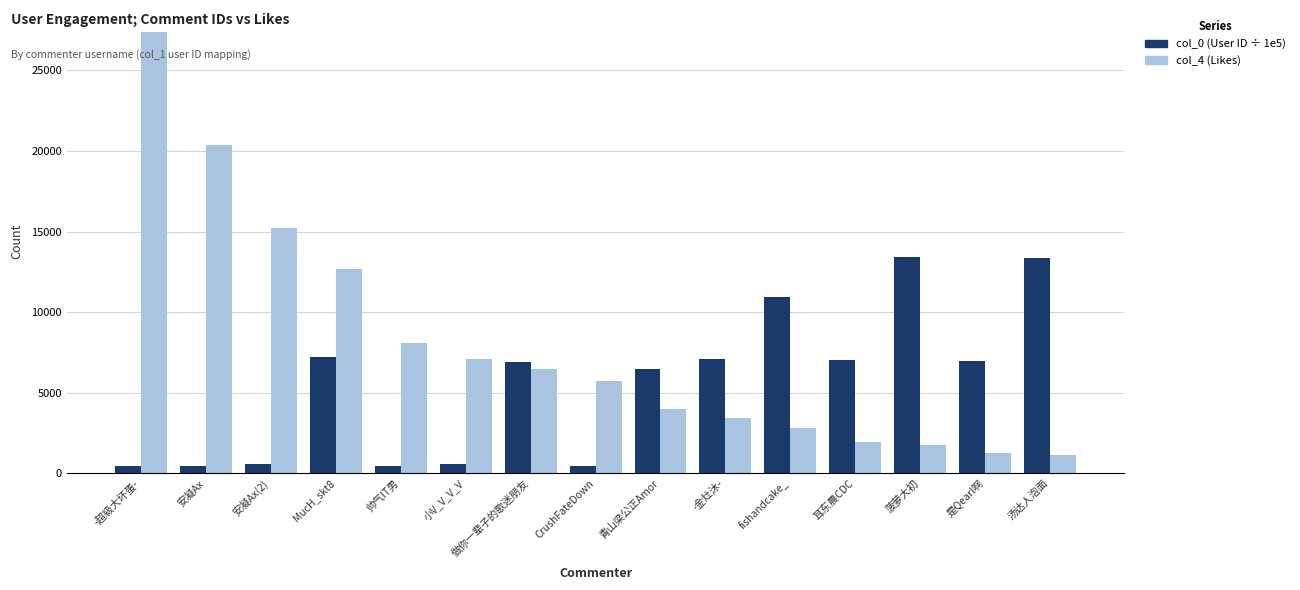

What is the difference between the maximum and minimum values in the col_4 (Likes) series?

26245.0